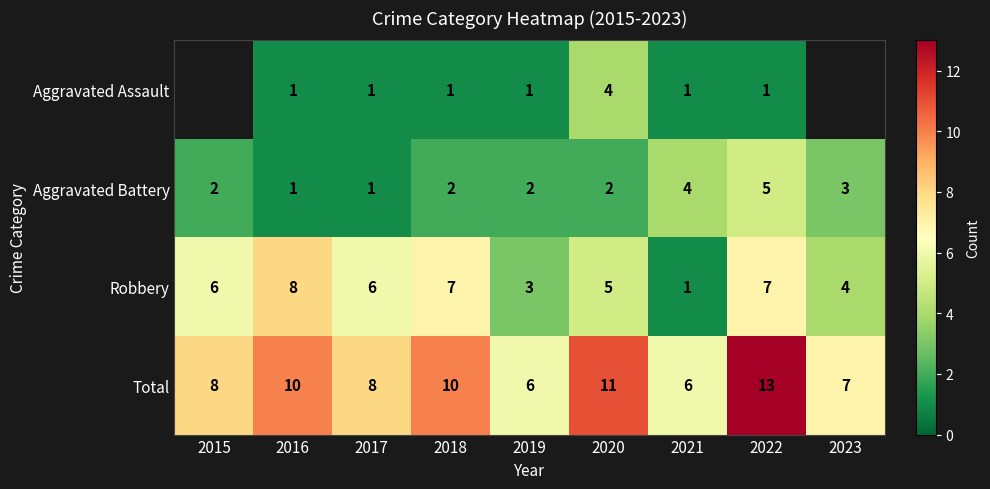

Count the Robbery values in the range 4 to 7.

6